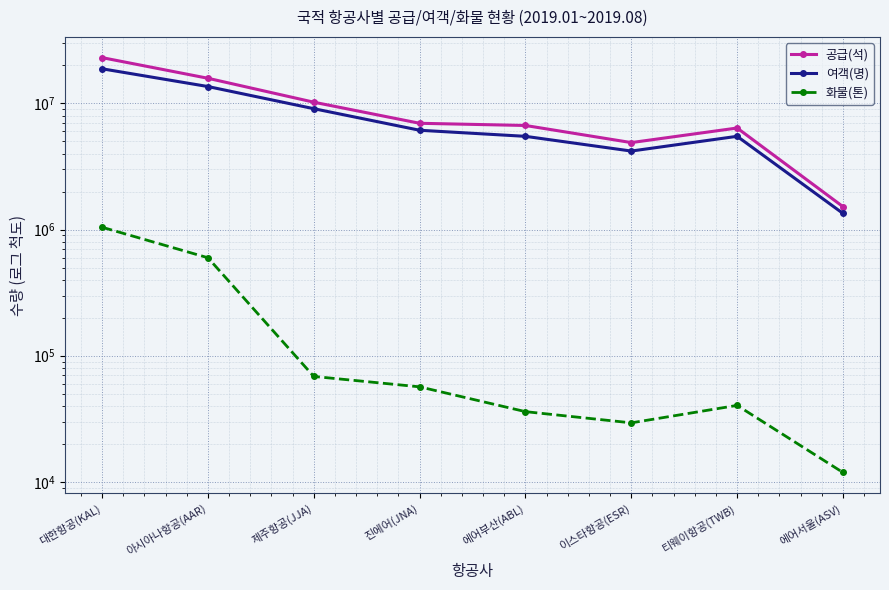

True or false: 공급(석) and 여객(명) intersect in this chart.

False